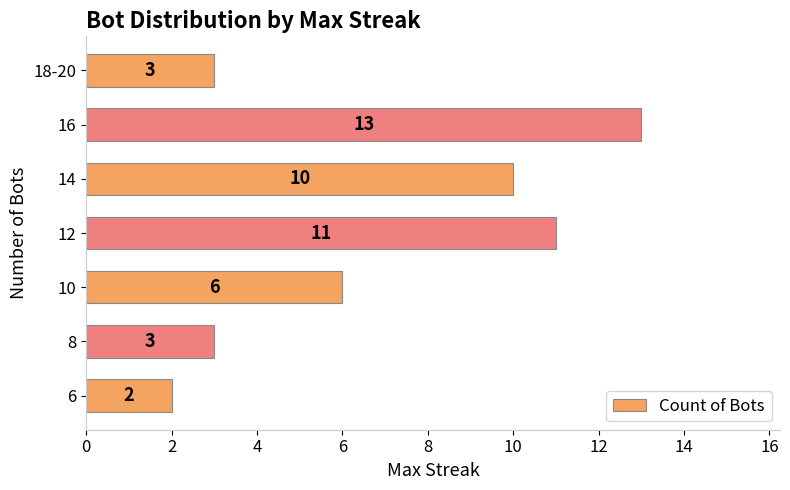

What is the difference between the maximum and minimum values?

11